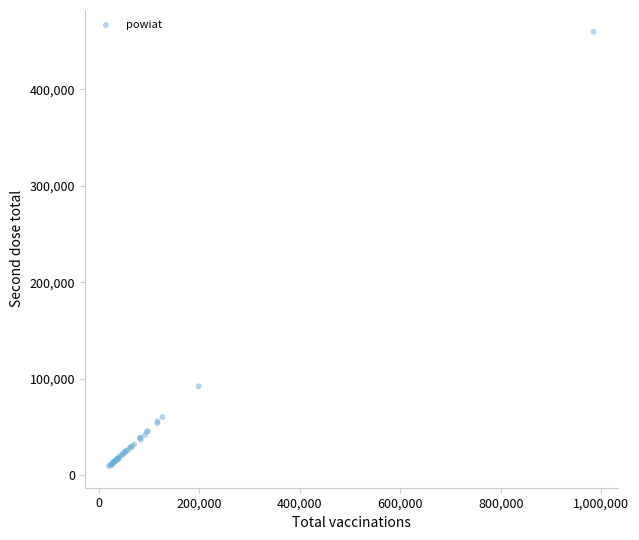

What Y value in the scatter plot is closest to 234576?

92146